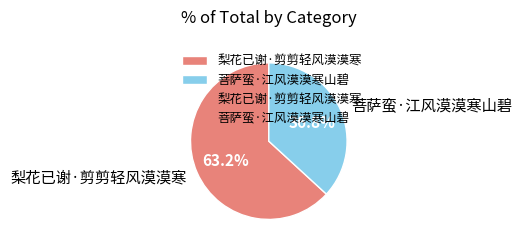

To the nearest percent, what is the difference between the largest and smallest slice percentages?

26%